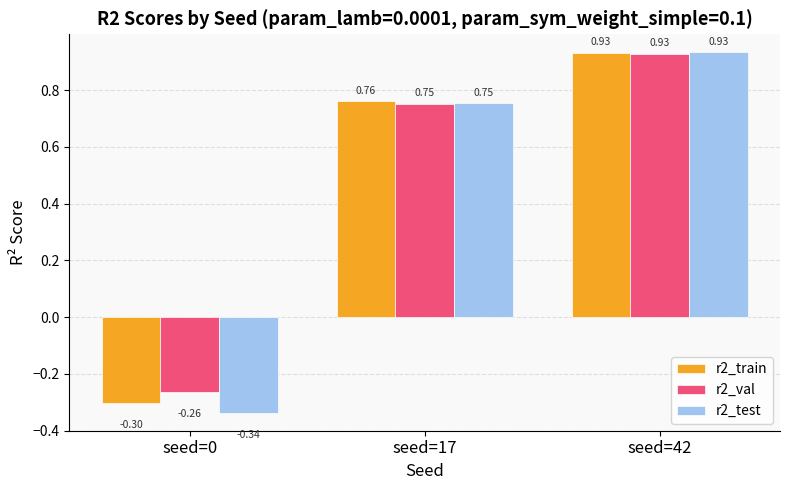

At which category is the sum across all series the highest?

seed=42